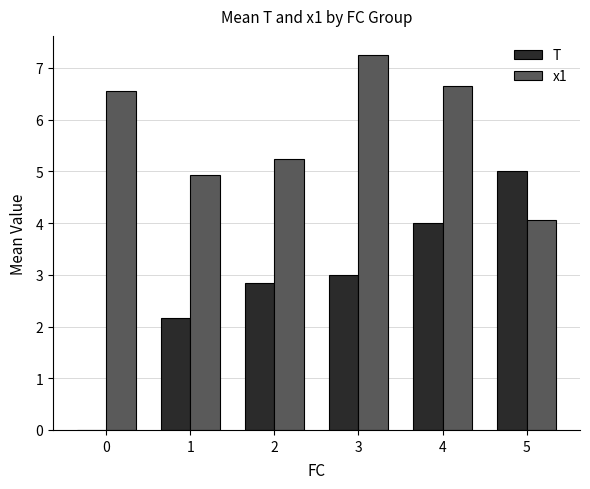

What is the sum of the x1 values at 0 and 2?

11.8